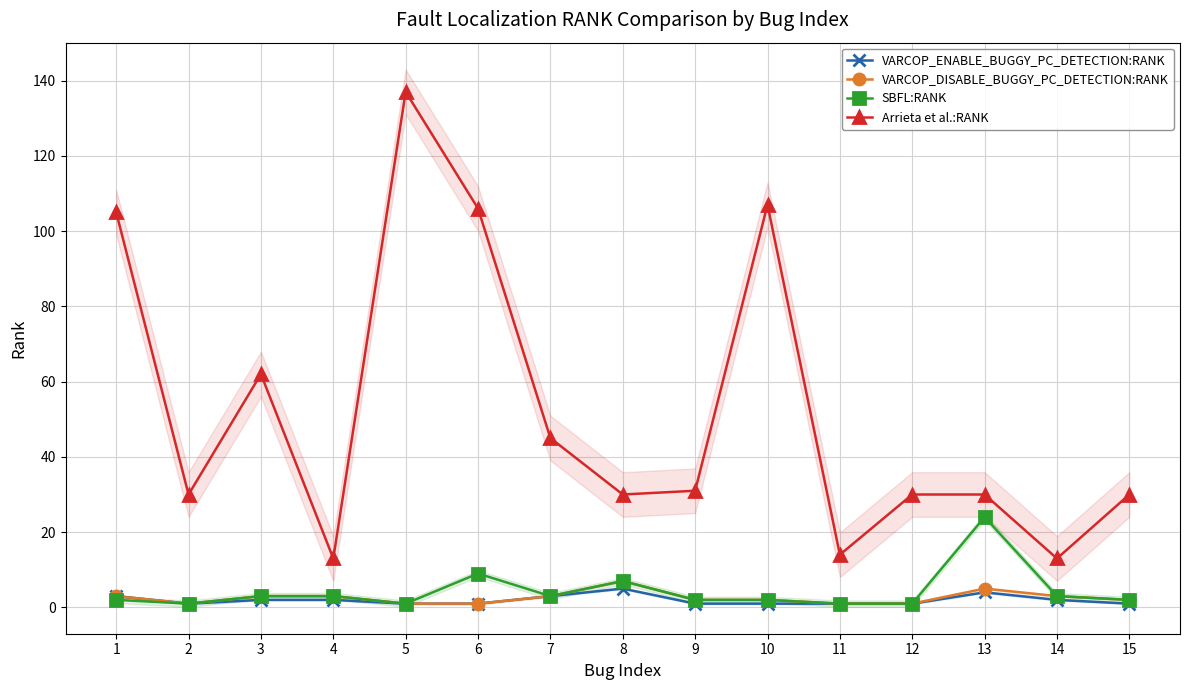

Rank the series at 12 from lowest to highest value.

VARCOP_ENABLE_BUGGY_PC_DETECTION:RANK, VARCOP_DISABLE_BUGGY_PC_DETECTION:RANK, SBFL:RANK, Arrieta et al.:RANK